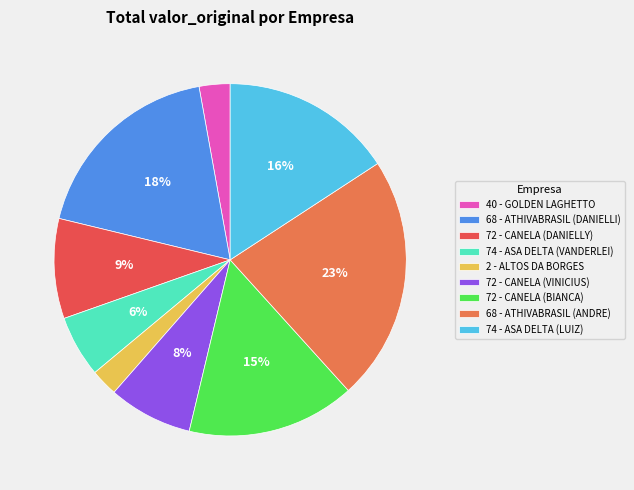

To the nearest percent, what portion does 40 - GOLDEN LAGHETTO represent?

3%